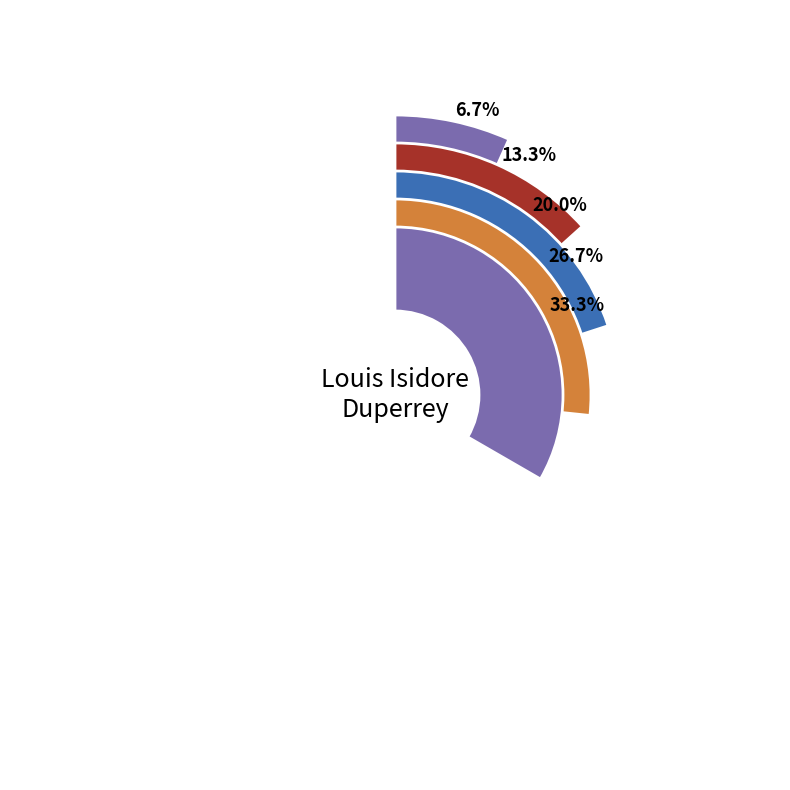

What percentage is the Biographie slice, to the nearest percent?

7%